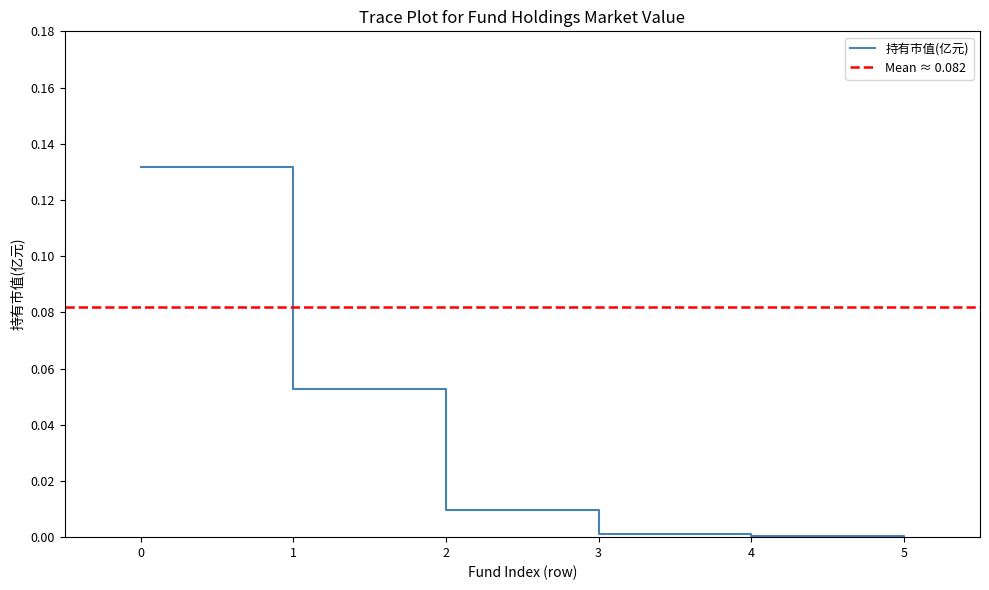

Which has a higher value, 1 or 3?

1